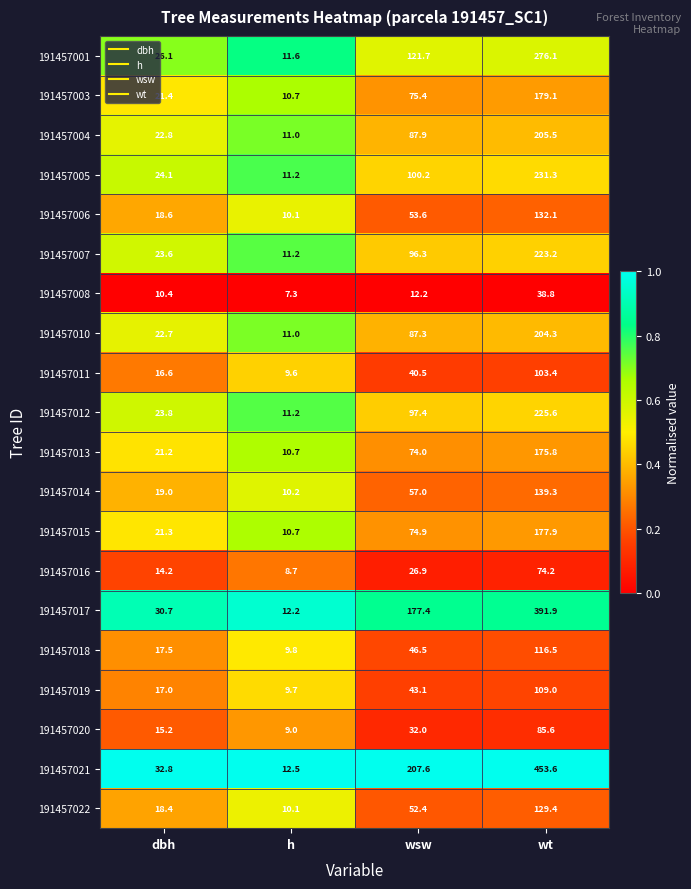

List the series in order of their peak value, highest first.

191457021, 191457017, 191457001, 191457005, 191457012, 191457007, 191457004, 191457010, 191457003, 191457015, 191457013, 191457014, 191457006, 191457022, 191457018, 191457019, 191457011, 191457020, 191457016, 191457008